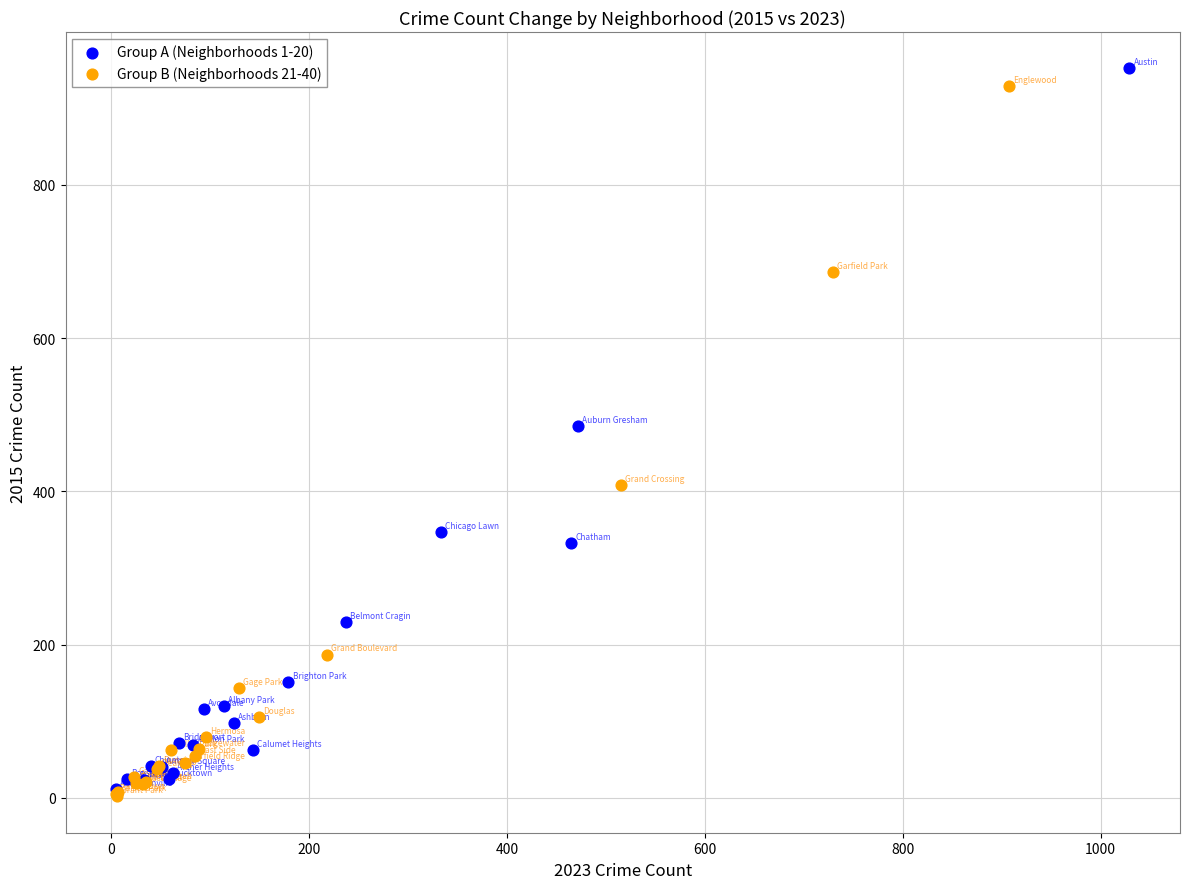

What are all the series names shown in the legend?

Group A (Neighborhoods 1-20), Group B (Neighborhoods 21-40)